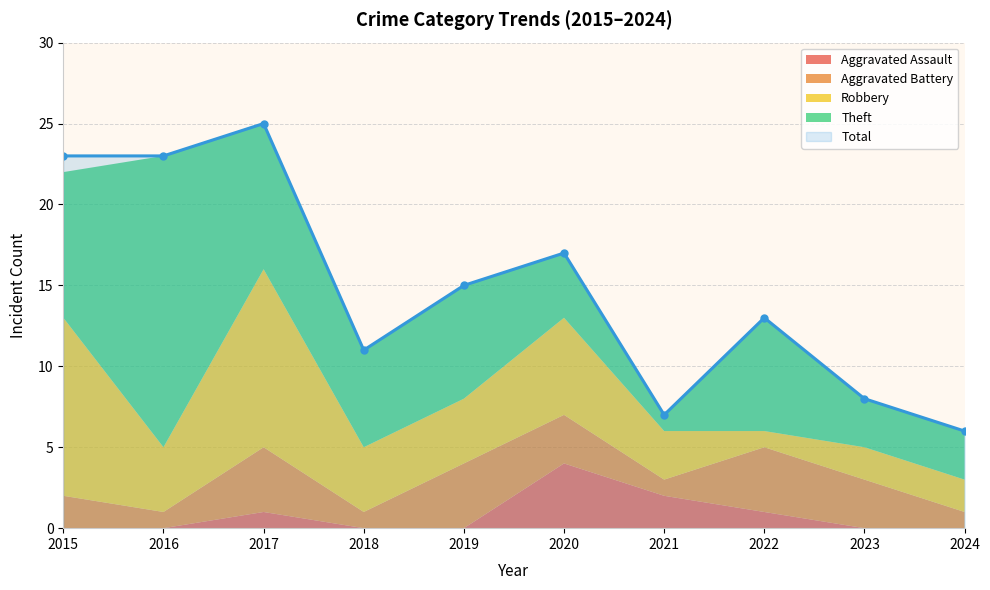

Is it true that Total equals 23 at 2015?

True